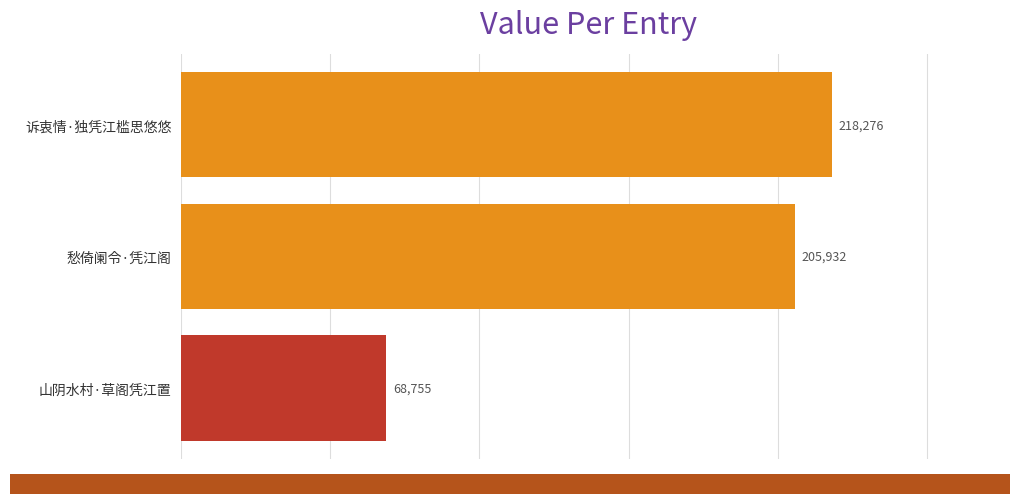

What is the minimum value shown in the chart?

68755